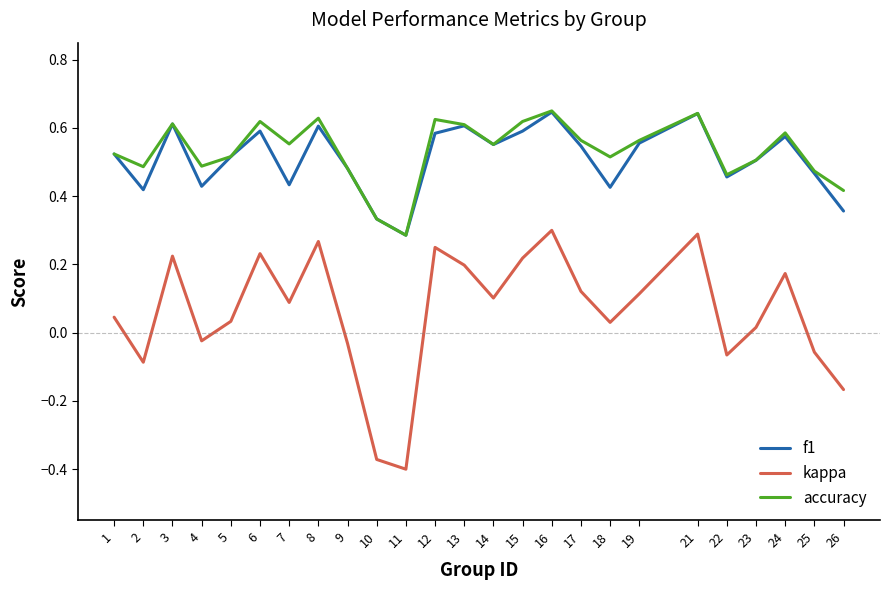

The accuracy series shows 0.1 at 13. True or false?

False